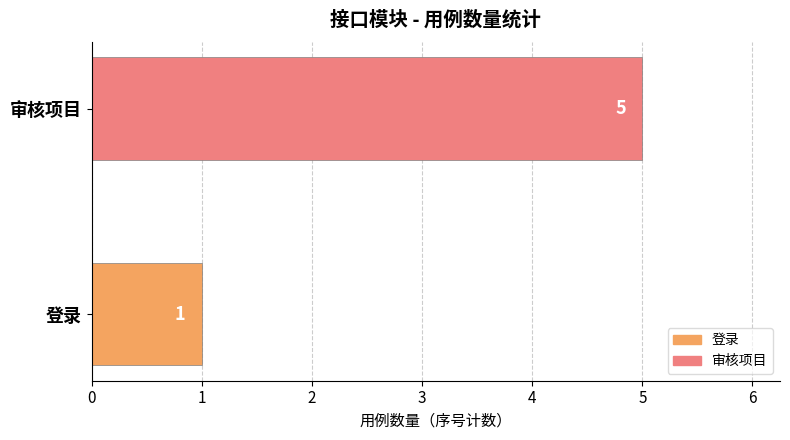

What is the greatest value displayed?

5